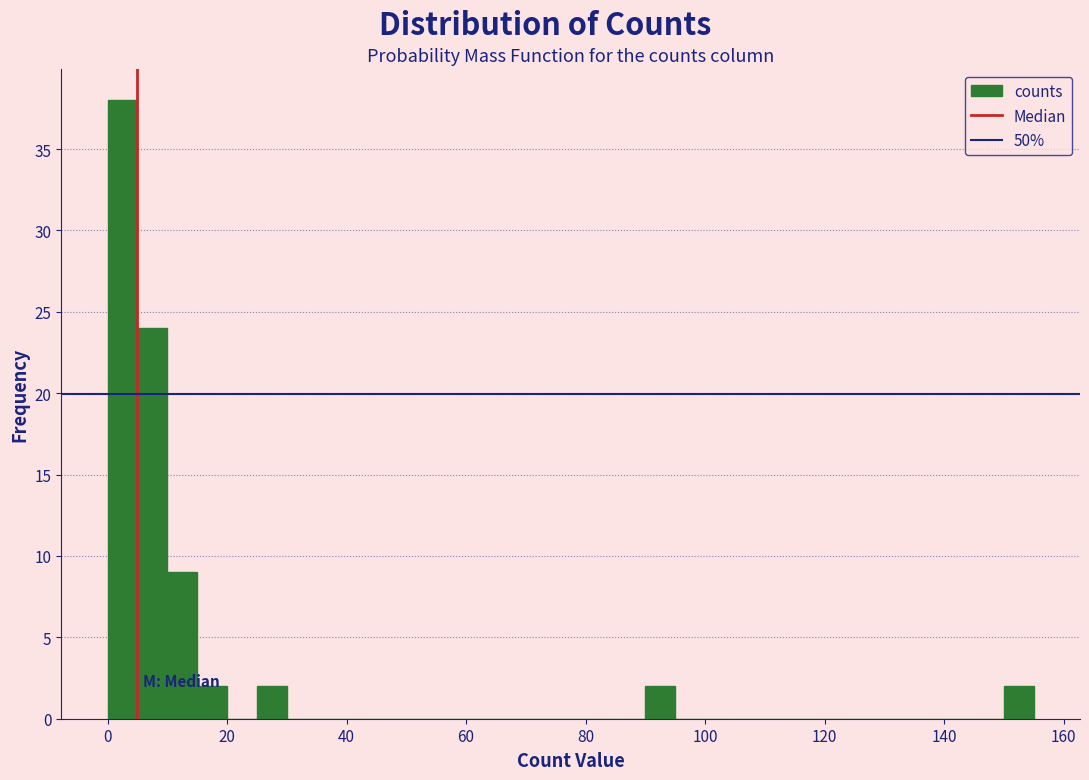

Read against the x-axis, roughly where is the centre of the tallest bar?

2